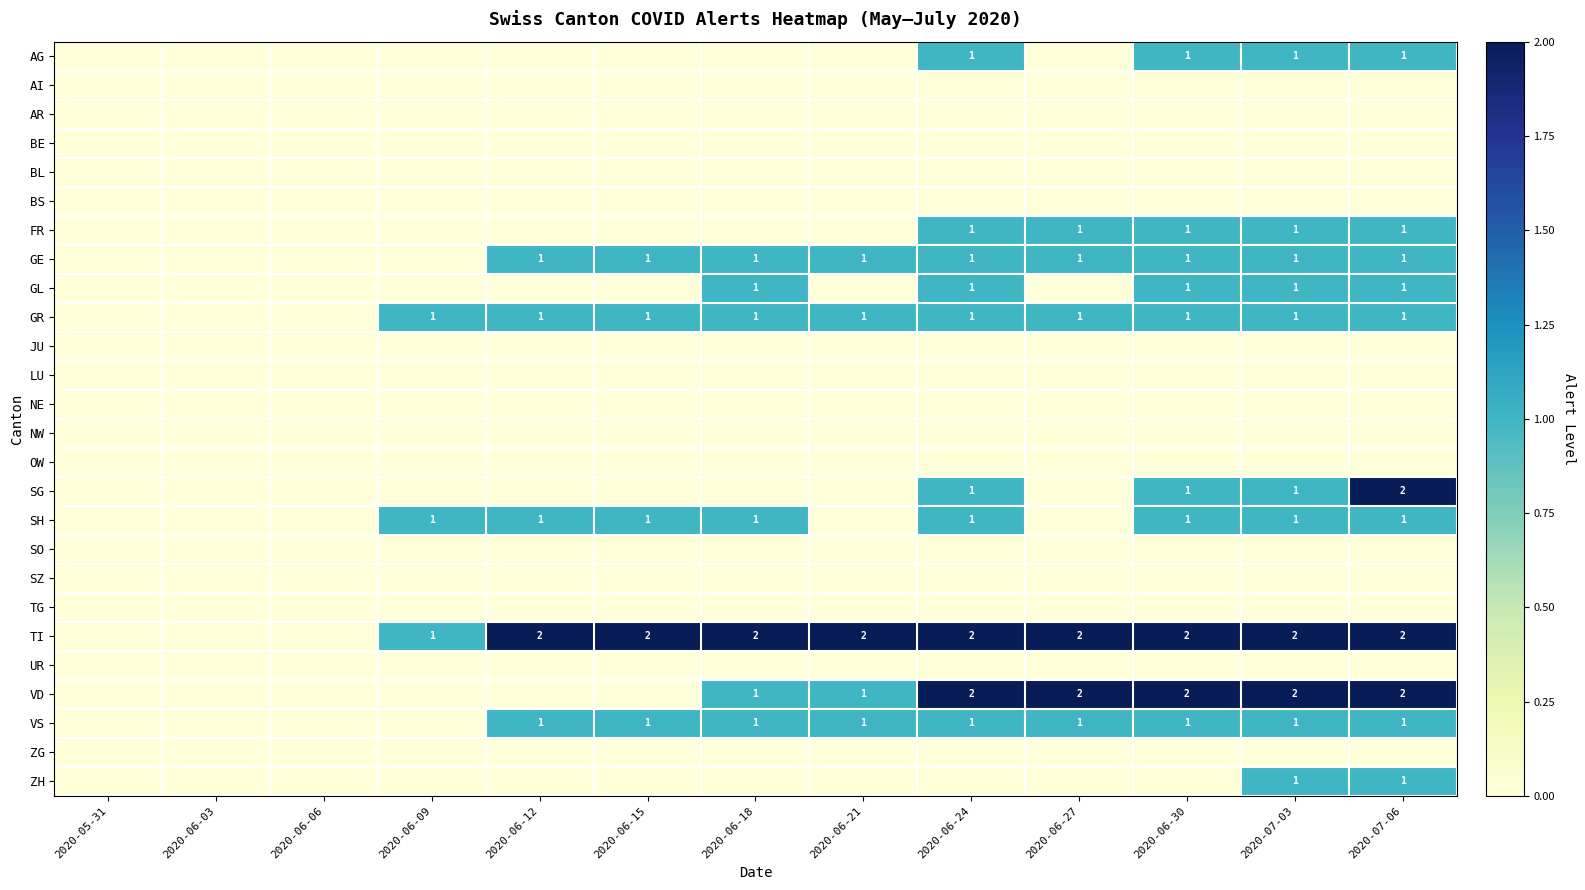

The value of VD at 2020-07-03 is 3. True or false?

False